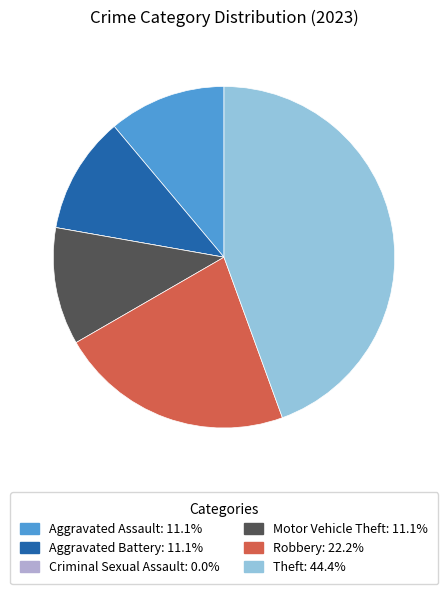

Which category has the biggest portion of the pie?

Theft